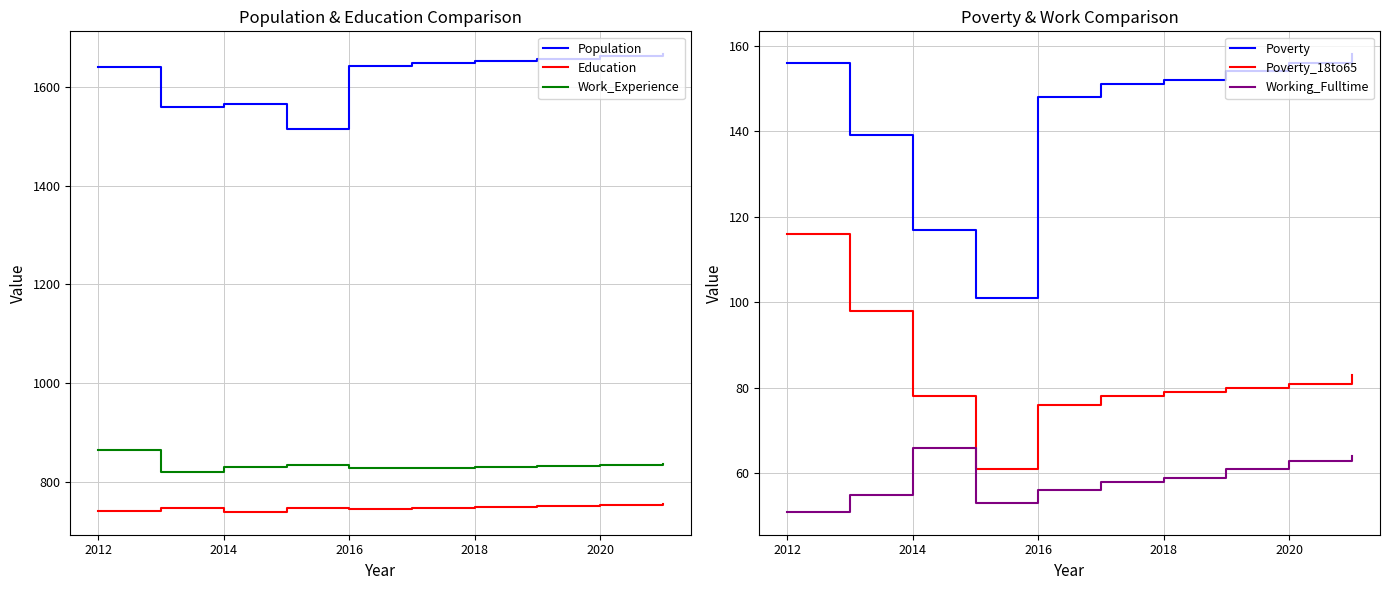

True or false: Population and Education intersect in this chart.

False